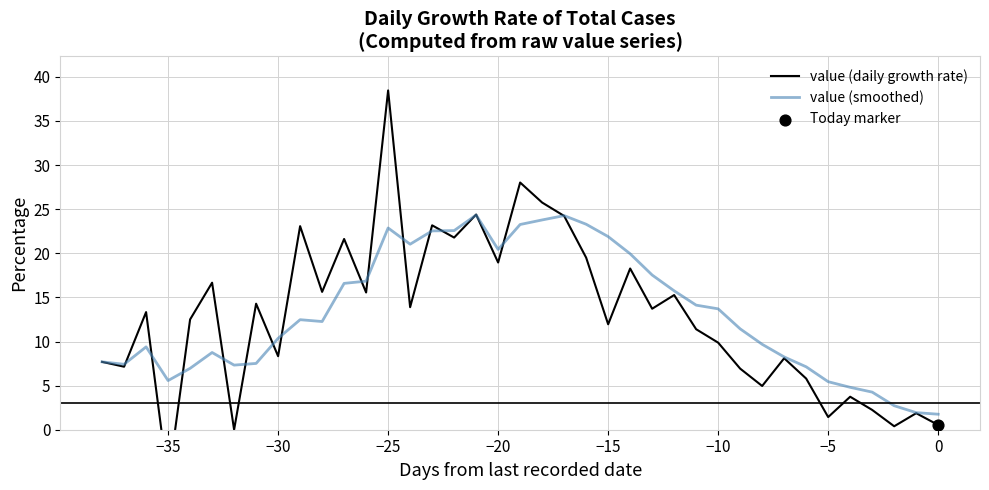

True or false: value (smoothed) has a value of 21.9 at −15.

True